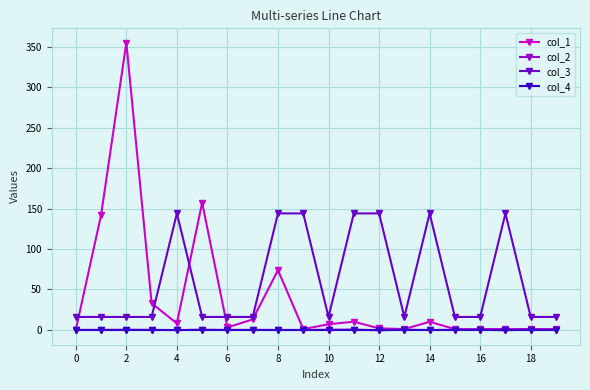

True or false: col_3 and col_4 intersect in this chart.

False